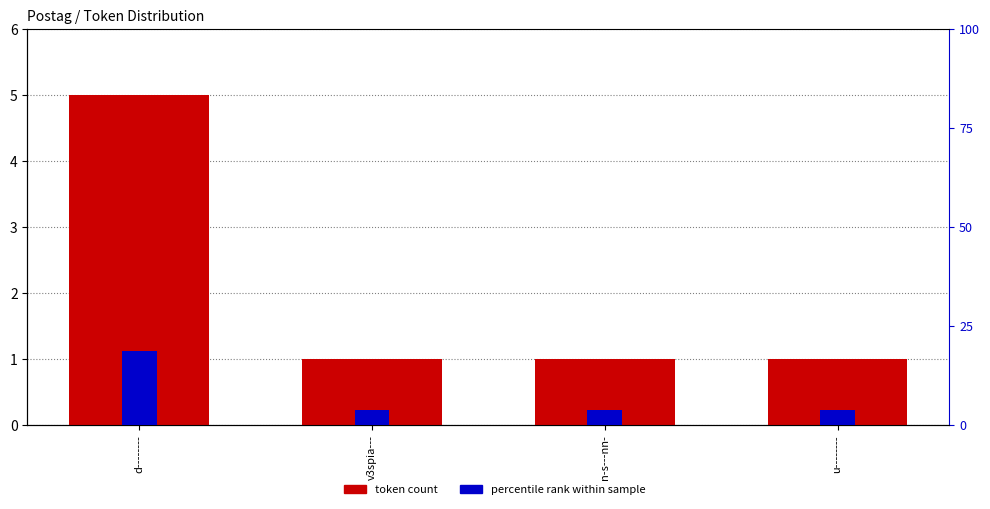

How many bars are there in each group?

2